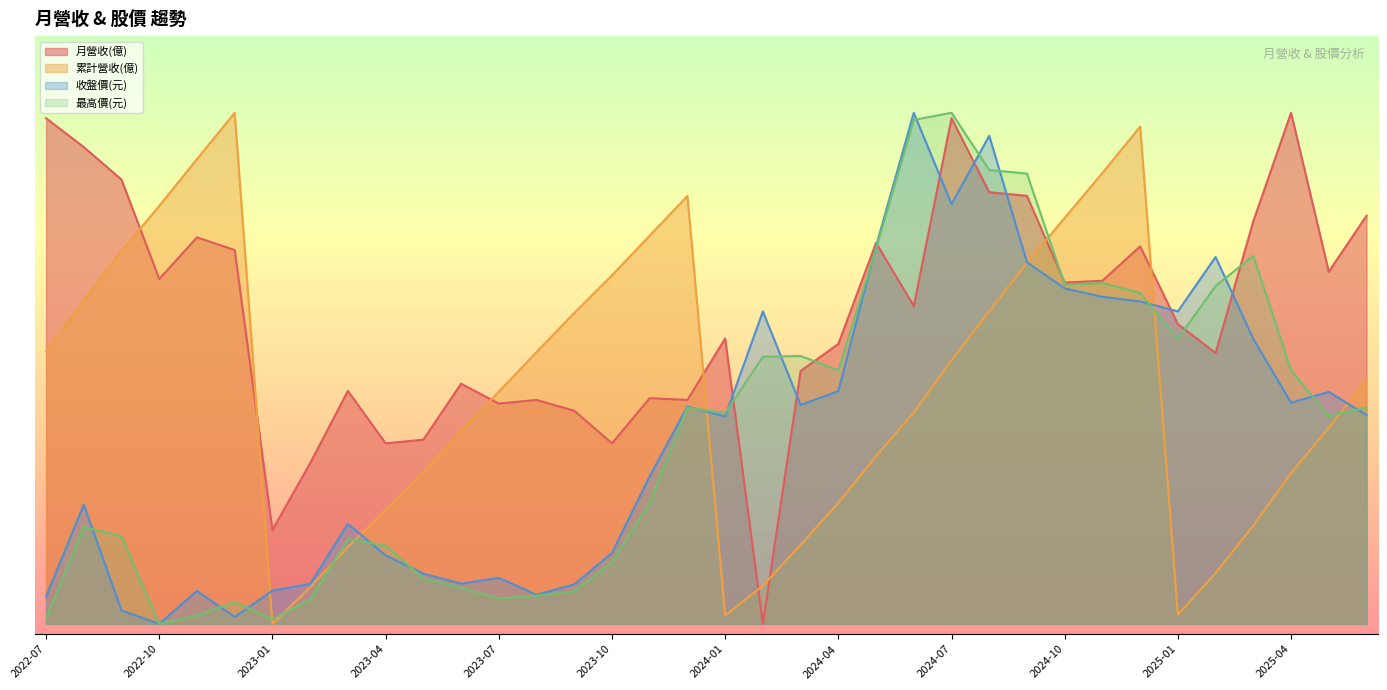

How many interior local valleys does the 收盤價(元) series have?

9